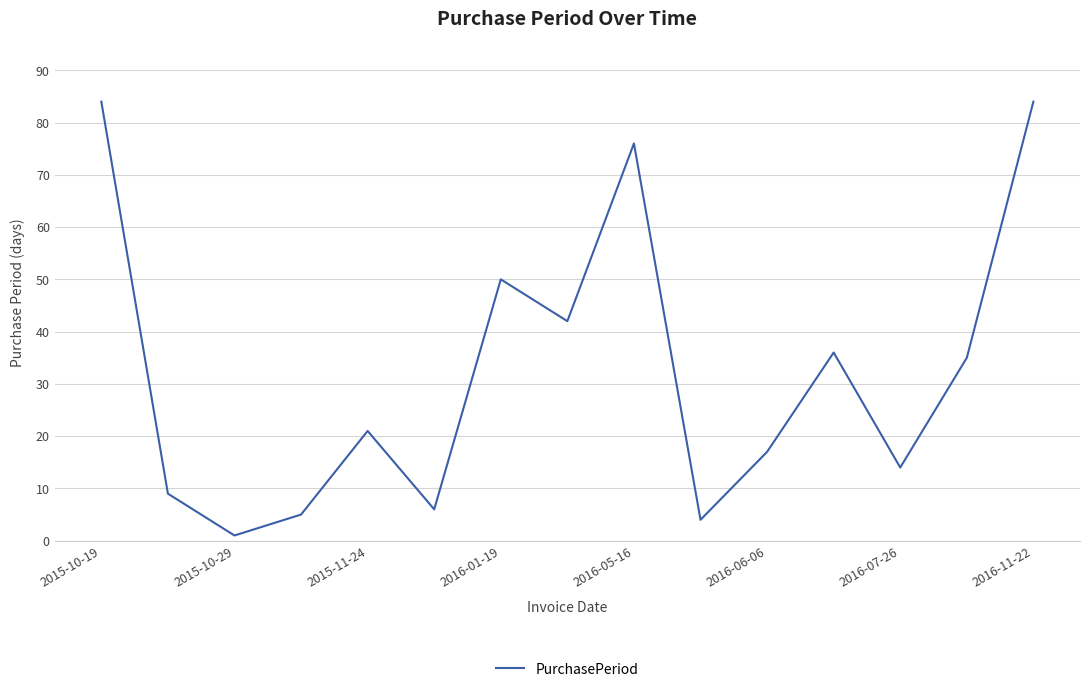

What is the maximum value shown in the chart?

84